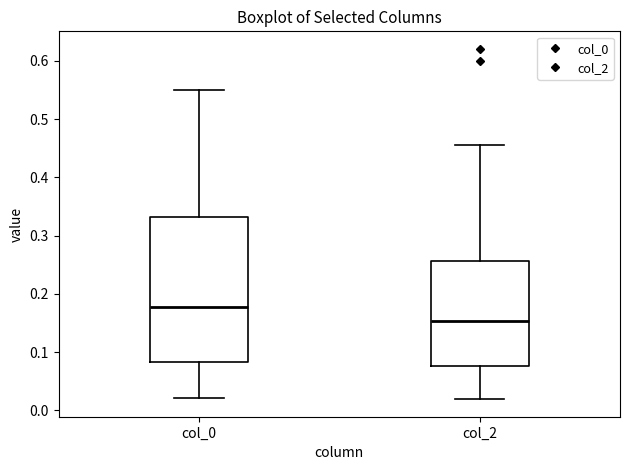

Reading left to right, transcribe this box plot: for each box, give where its median line is, the range the box spans, and where its two whiskers end, as read against the y-axis. The values are not printed on the chart, so give them approximately, as read against the axis.

col_0: median 0.18, box 0.08 to 0.33, whiskers 0.02 to 0.55
col_2: median 0.15, box 0.08 to 0.26, whiskers 0.02 to 0.45